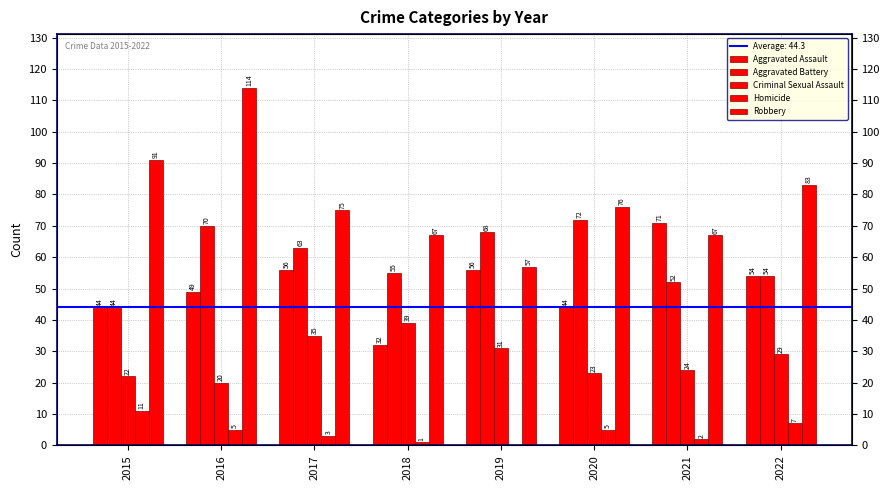

Reading right to left, what are all the values shown in this chart?

Aggravated Assault: 2022=54	2021=71	2020=44	2019=56	2018=32	2017=56	2016=49	2015=44
Aggravated Battery: 2022=54	2021=52	2020=72	2019=68	2018=55	2017=63	2016=70	2015=44
Criminal Sexual Assault: 2022=29	2021=24	2020=23	2019=31	2018=39	2017=35	2016=20	2015=22
Homicide: 2022=7	2021=2	2020=5	2019=0	2018=1	2017=3	2016=5	2015=11
Robbery: 2022=83	2021=67	2020=76	2019=57	2018=67	2017=75	2016=114	2015=91